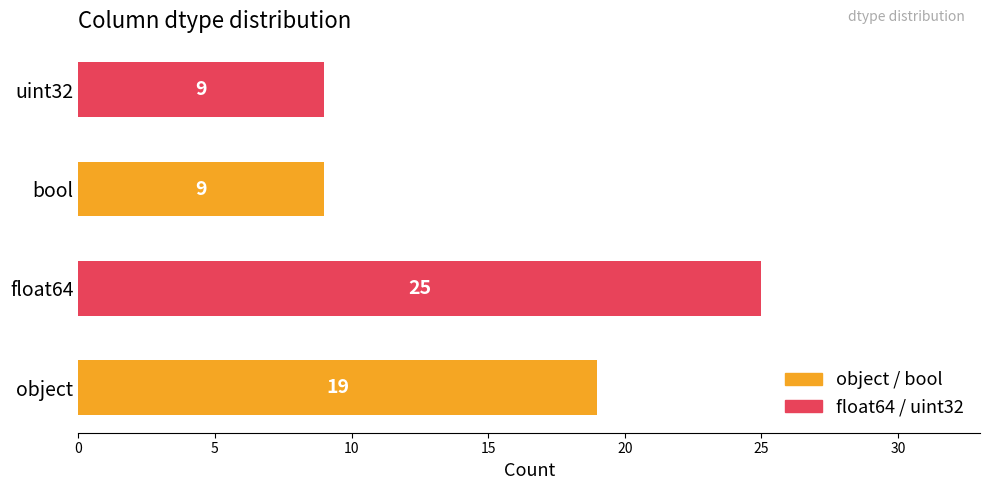

What is the greatest value displayed?

25